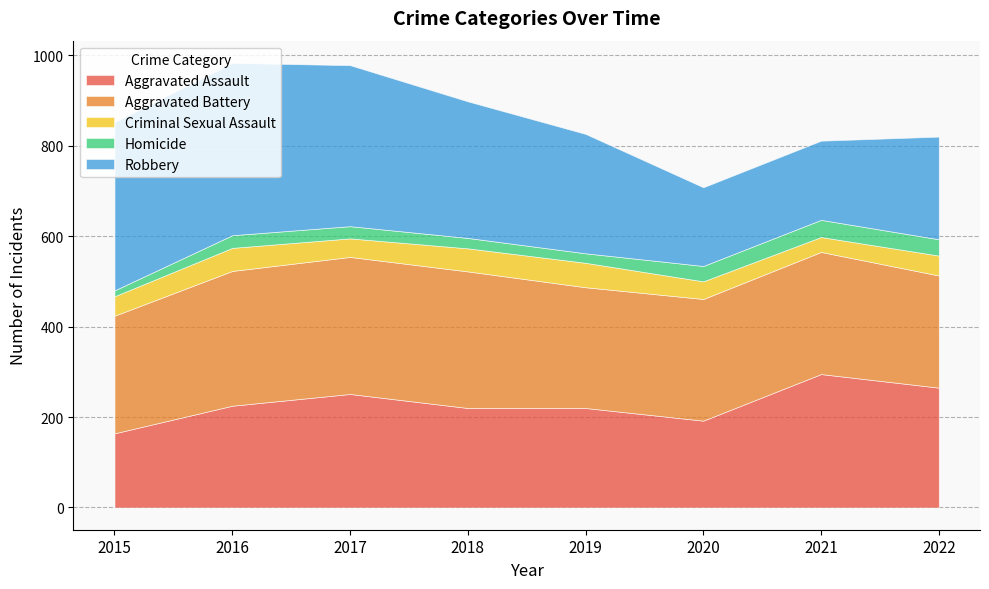

The Aggravated Battery series shows 144 at 2019. True or false?

False